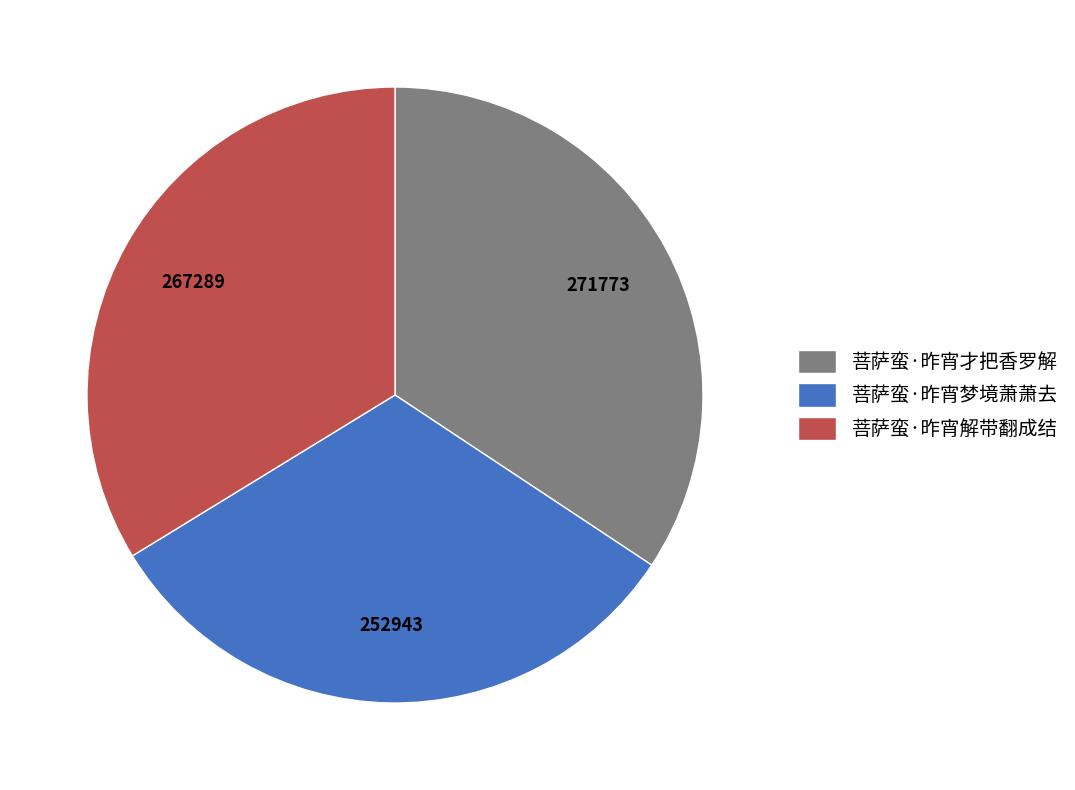

How many slices are in this pie chart?

3